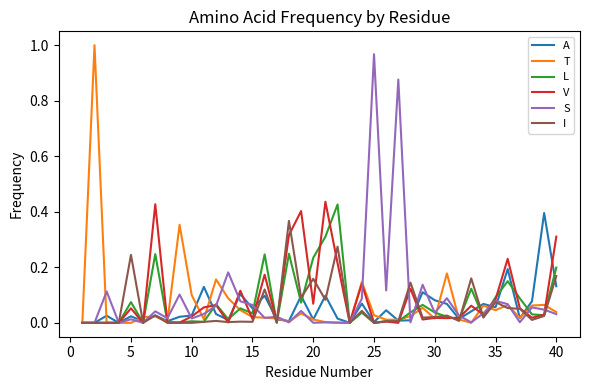

The A series shows 0.0 at 30. True or false?

False